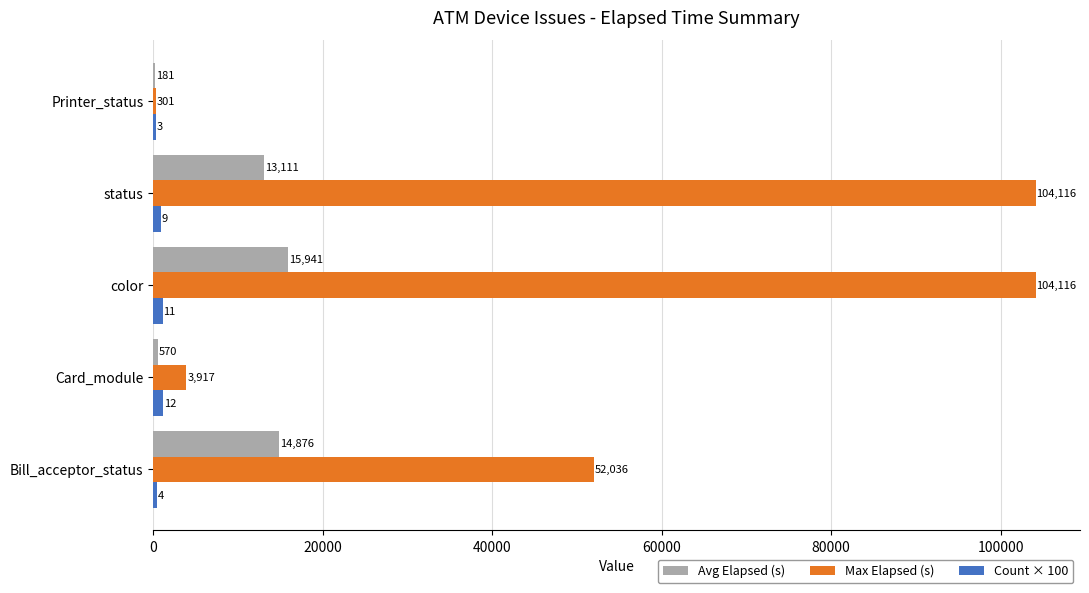

What value does the Count × 100 series have at Printer_status?

300.0